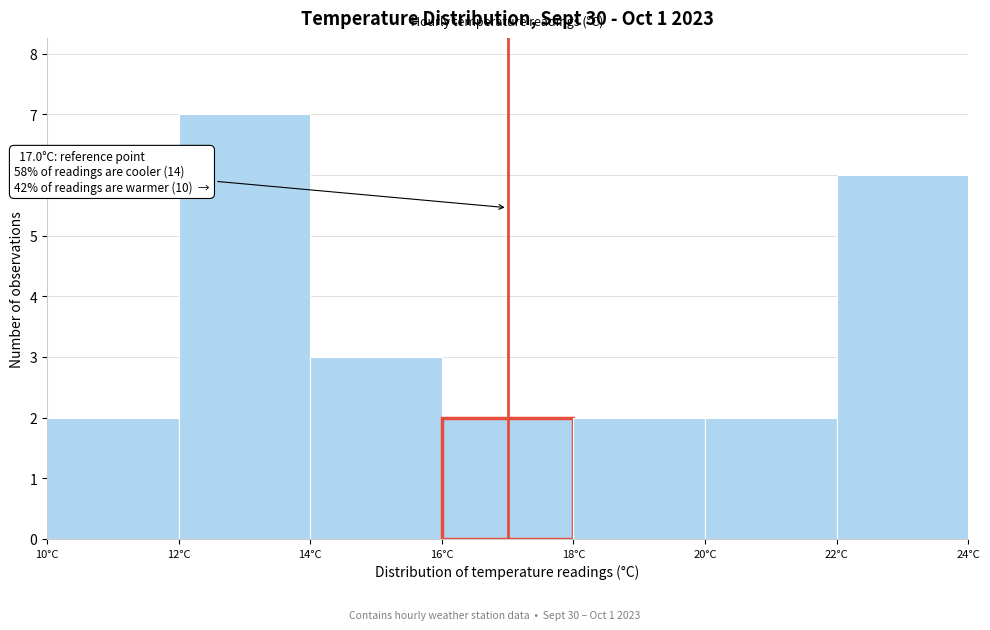

Which range on the x-axis has the tallest bar?

12 to 14